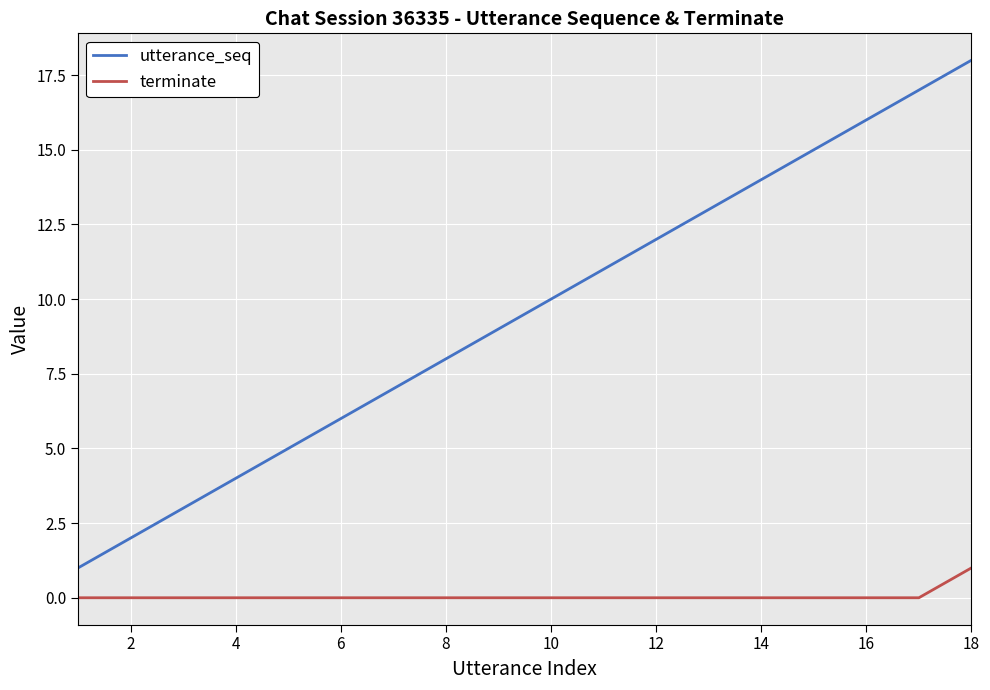

Count the number of categories in the chart.

18